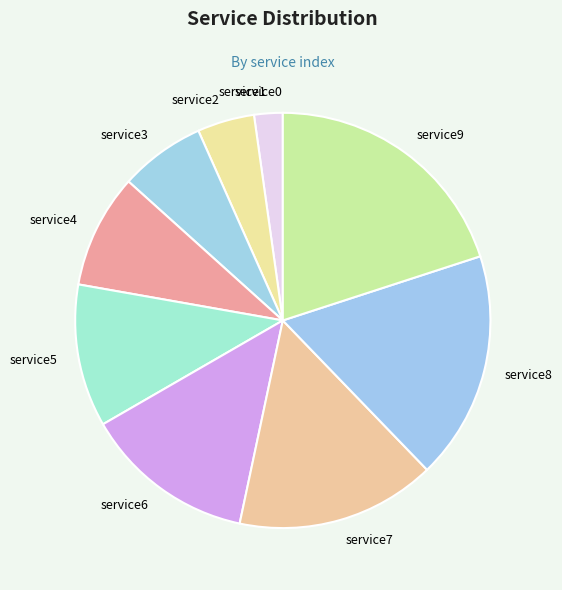

Do service4 and service1 together represent more than half of the pie?

No